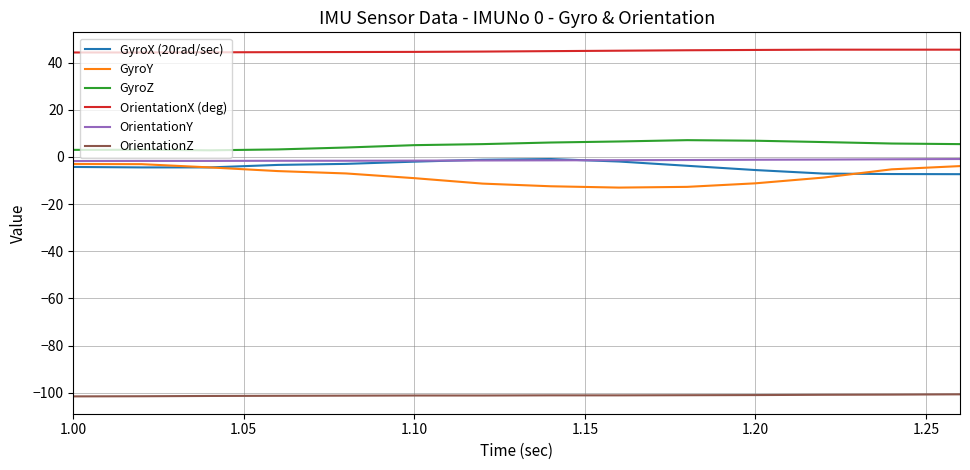

What is the minimum value for OrientationZ?

-101.6